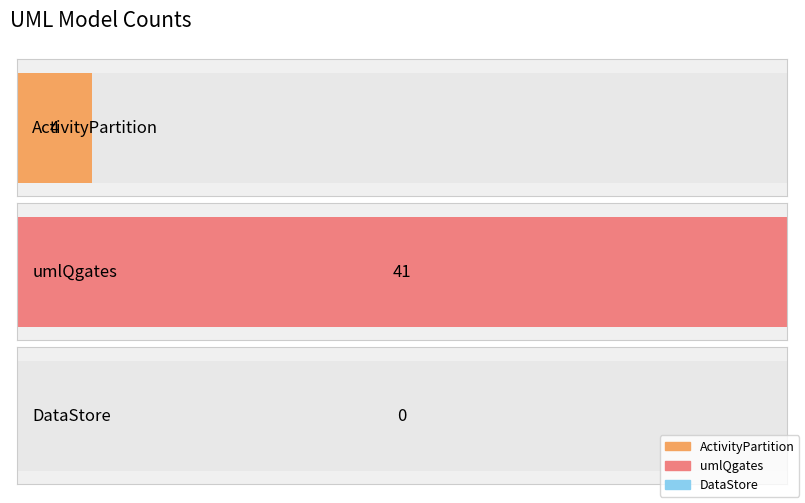

Approximately how many times larger is the value at ActivityPartition compared to umlQgates?

0.1